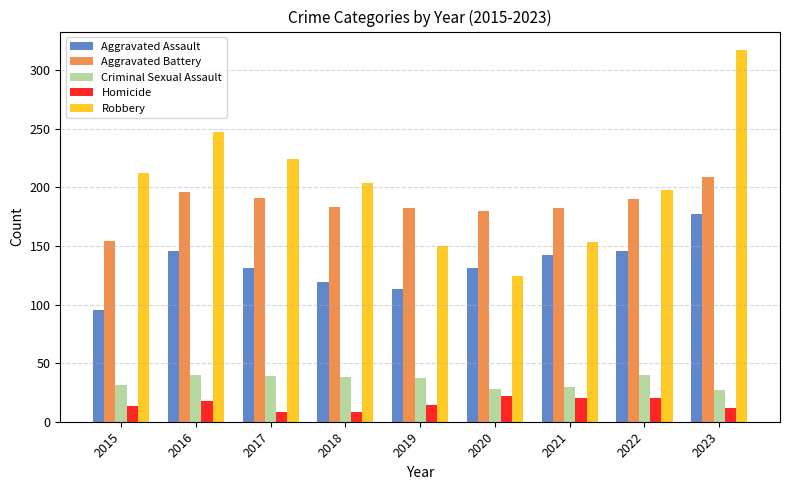

What is the maximum value for Aggravated Assault?

177